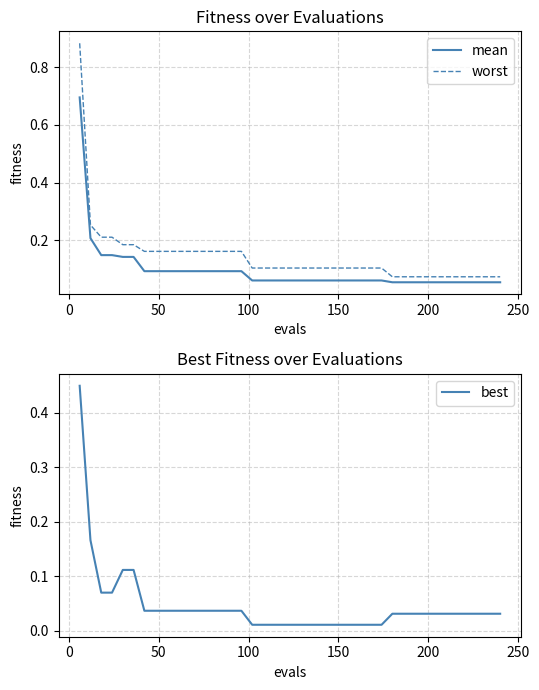

What is the greatest value displayed?

0.9